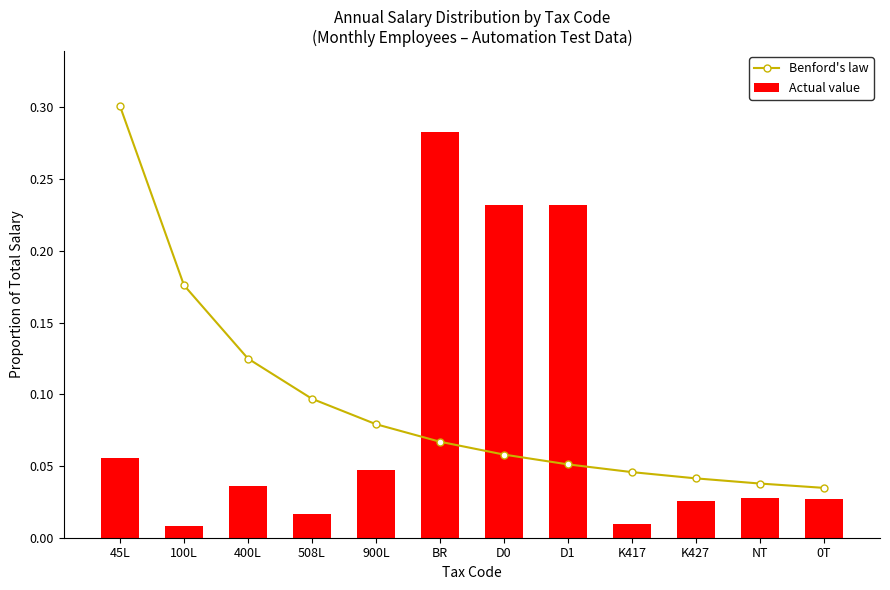

What is the average value of the Actual value series?

0.1